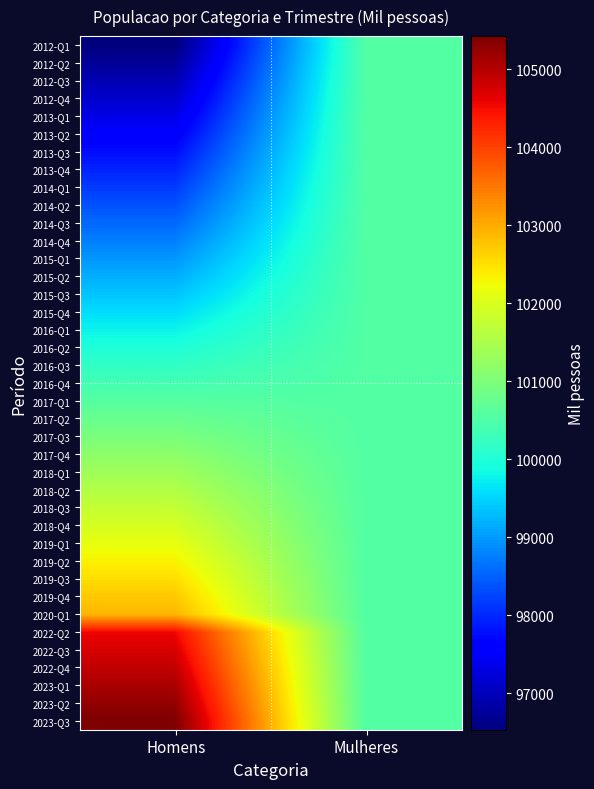

What is the total value across all series at Homens?

3921936